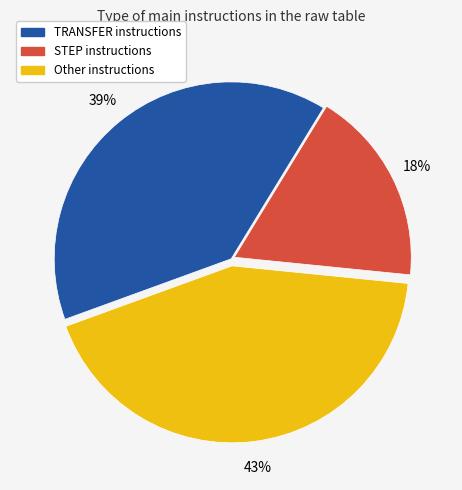

How many segments does this pie chart have?

3